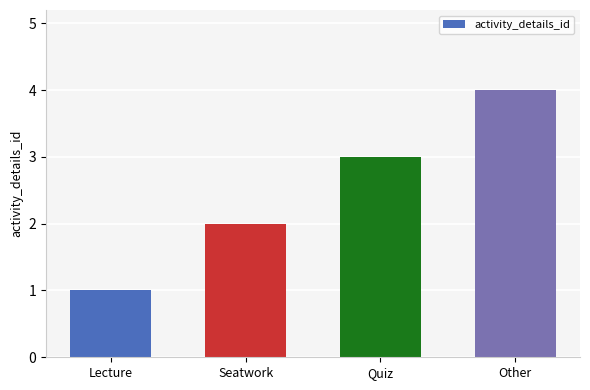

What is the greatest value displayed?

4